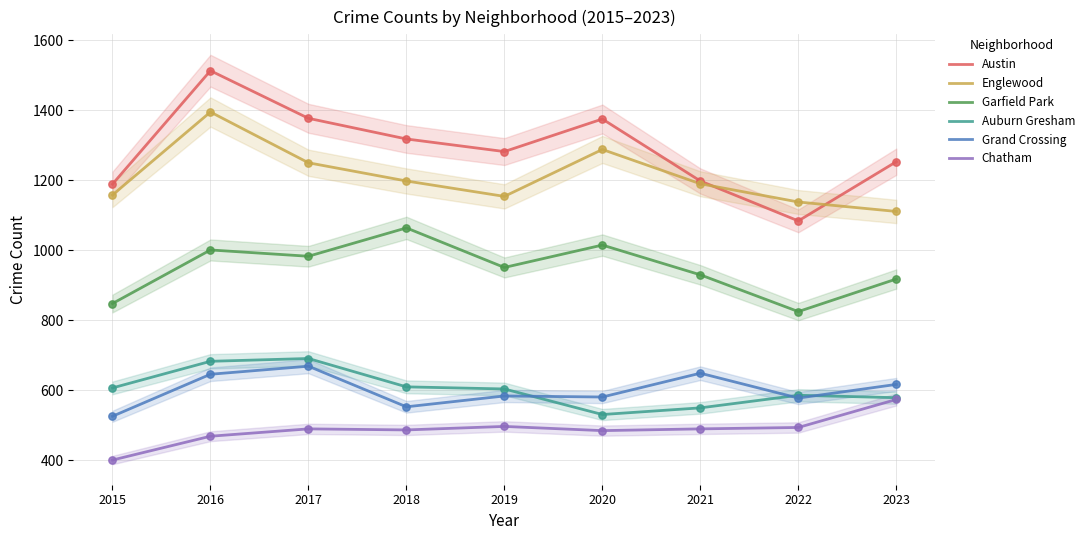

Which series contains the highest Y value?

Austin